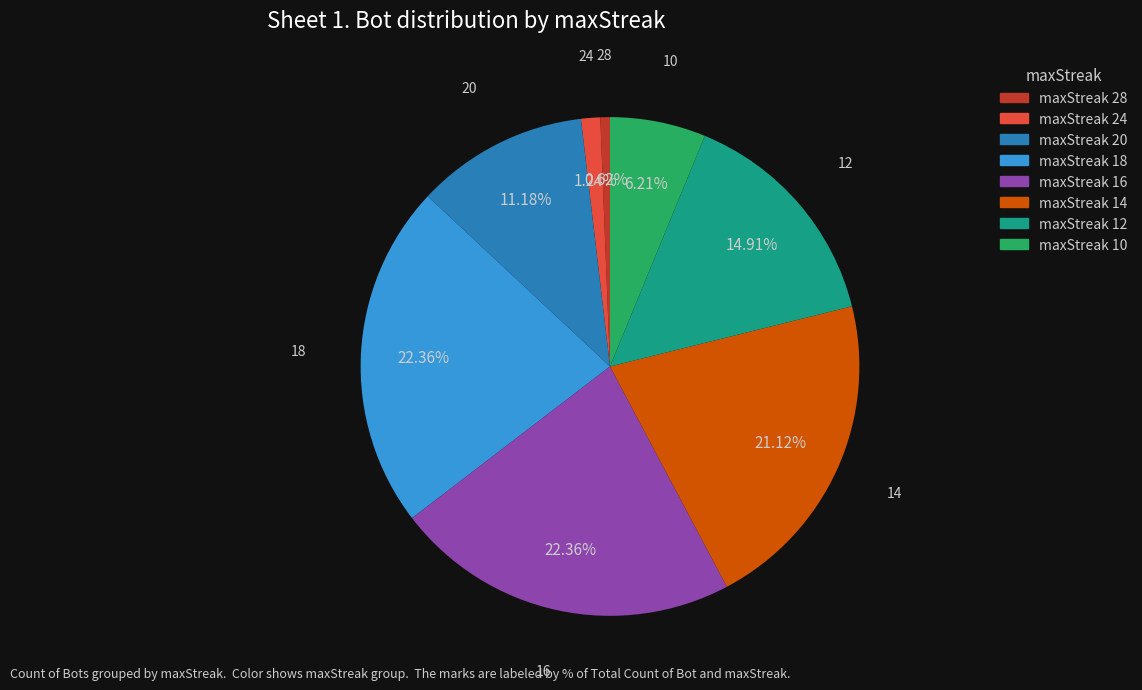

To the nearest percent, what is the difference between the 20 and 12 slice percentages?

4%